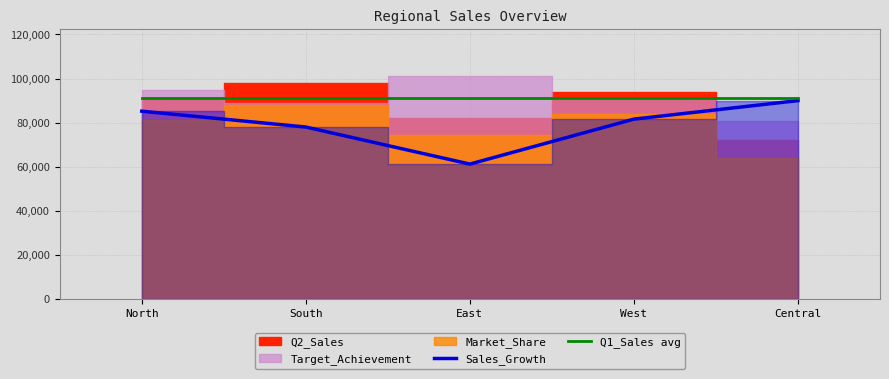

Which category has the highest value in the Sales_Growth series?

Central